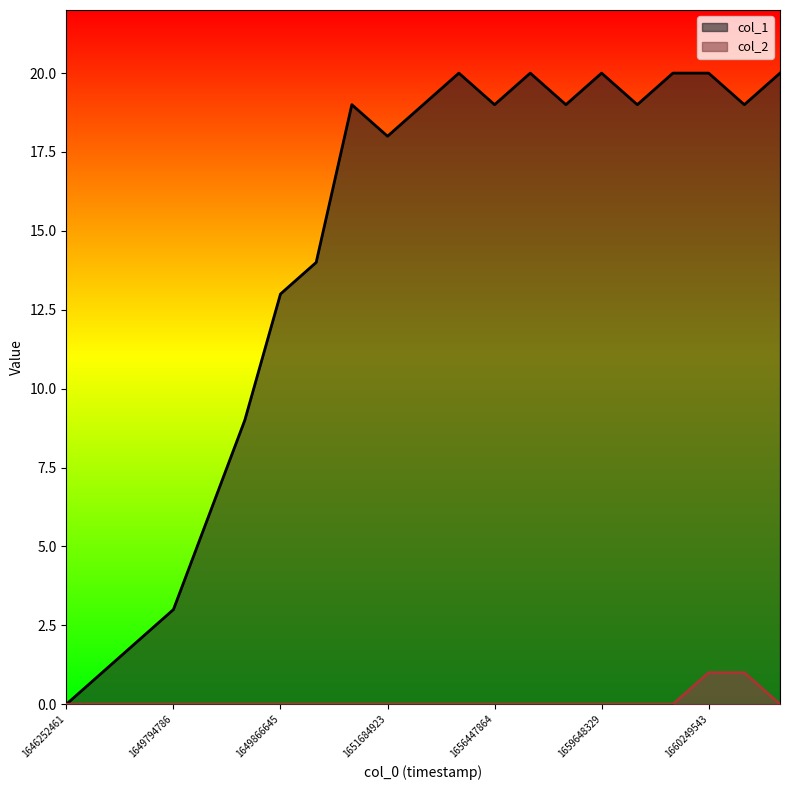

Reading left to right, what are all the values shown in this chart?

col_1: 1646252461=0	1649776692=1	1649780300=2	1649794786=3	1649859511=6	1649863074=9	1649866645=13	1649870294=14	1649873896=19	1651684923=18	1652466358=19	1654313185=20	1656447864=19	1657895085=20	1659644704=19	1659648329=20	1660066010=19	1660069616=20	1660249543=20	1660595256=19	1660598734=20
col_2: 1646252461=0	1649776692=0	1649780300=0	1649794786=0	1649859511=0	1649863074=0	1649866645=0	1649870294=0	1649873896=0	1651684923=0	1652466358=0	1654313185=0	1656447864=0	1657895085=0	1659644704=0	1659648329=0	1660066010=0	1660069616=0	1660249543=1	1660595256=1	1660598734=0